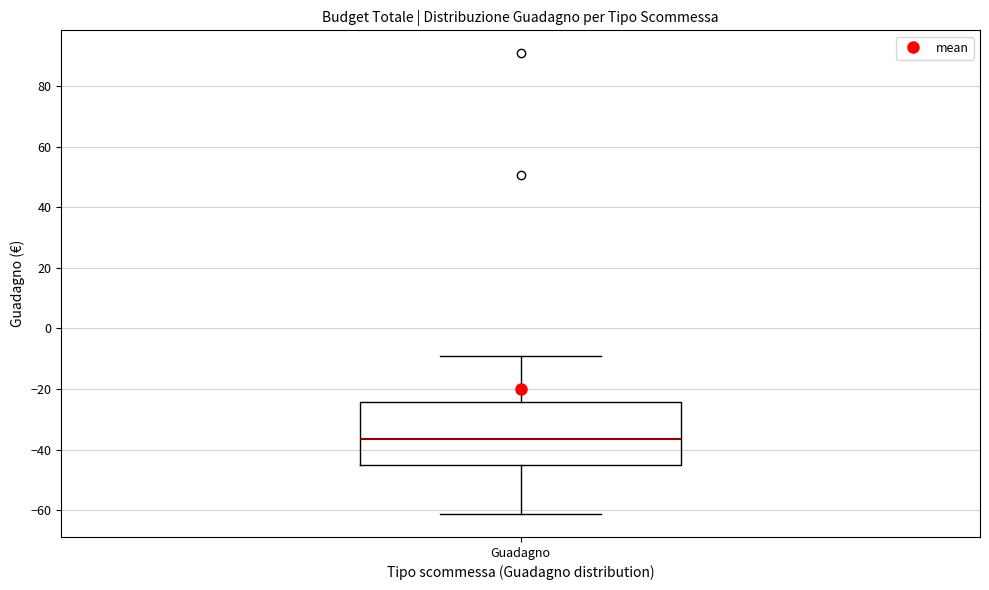

Read this box plot against the y-axis: the position of the median line, the range covered by the box, and the ends of both whiskers. The values are not printed on the chart, so give them approximately, as read against the axis.

median -36, box -46 to -24, whiskers -62 to -10